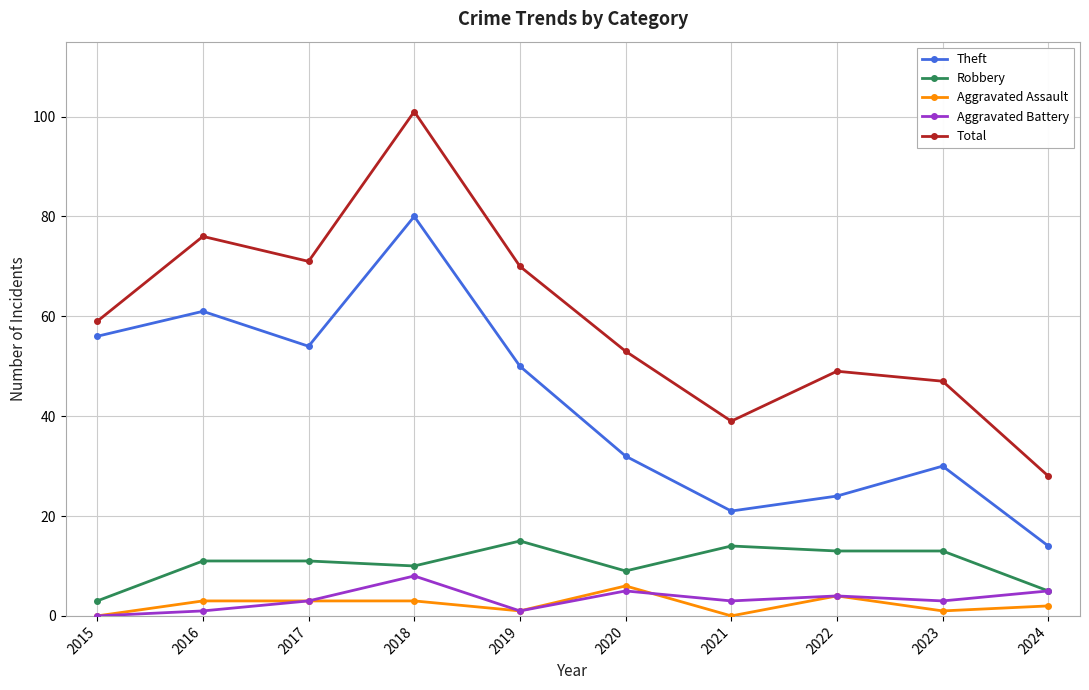

At which label does Total reach its peak?

2018